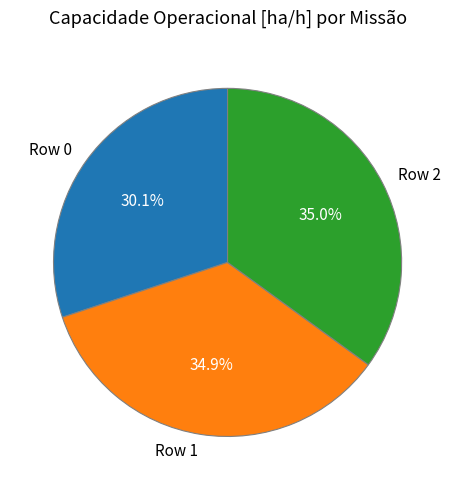

Combined, do Row 0 and Row 2 account for over 50%?

Yes